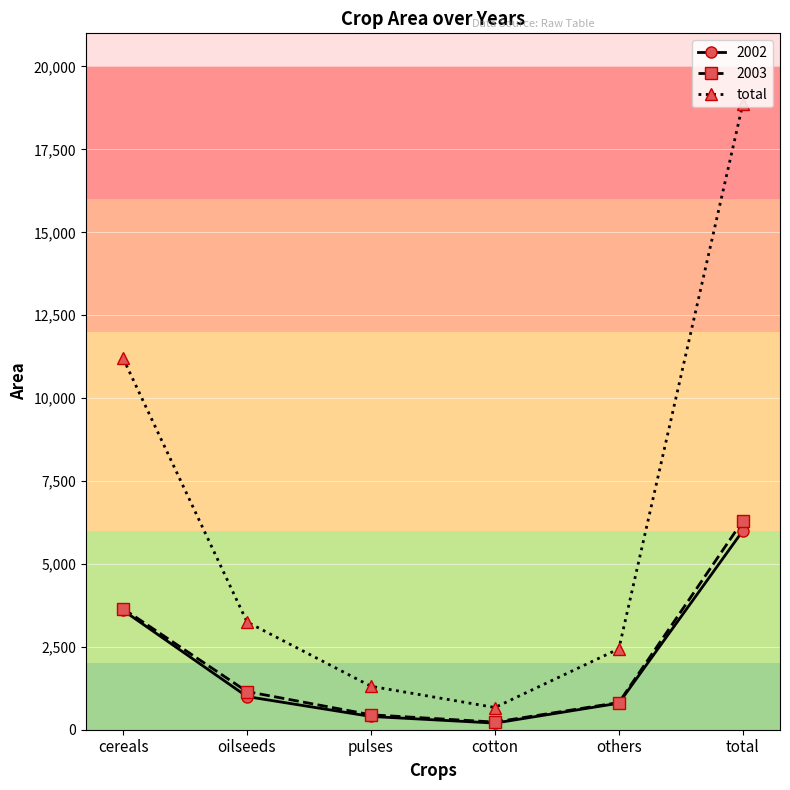

At which category does the chart reach its peak across all series?

total